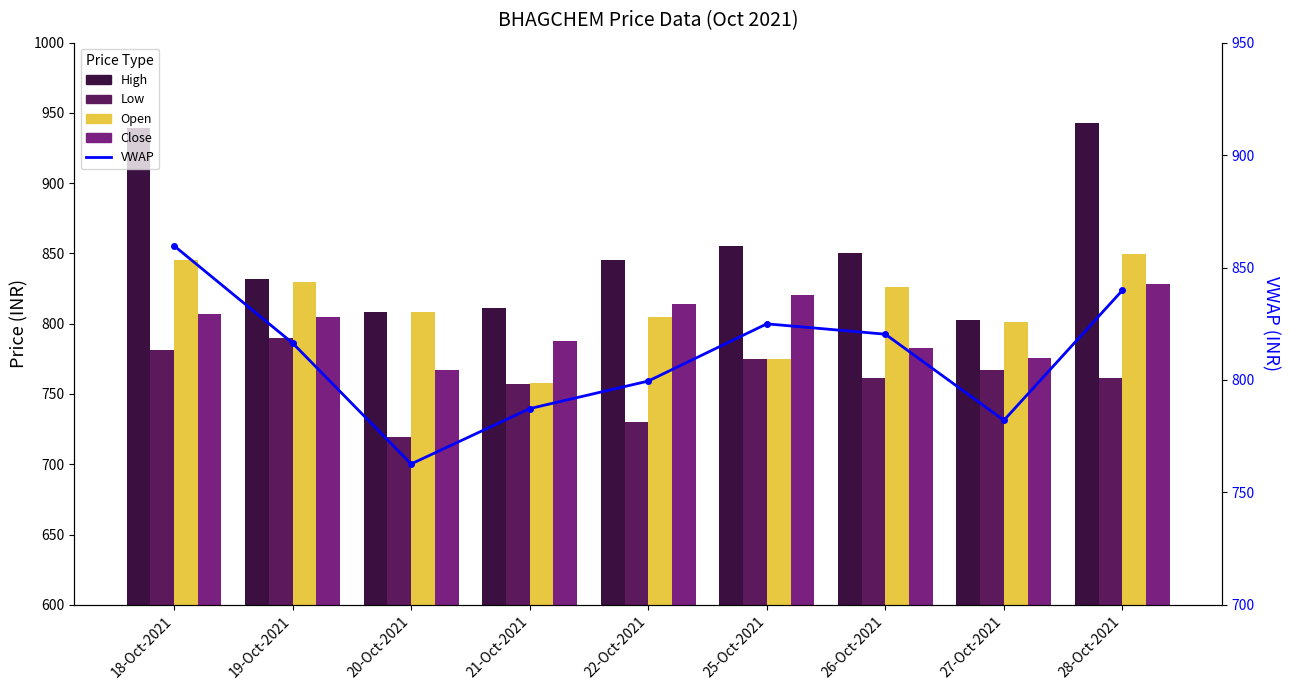

Rank the series by their maximum value, from highest to lowest.

High, VWAP, Open, Close, Low